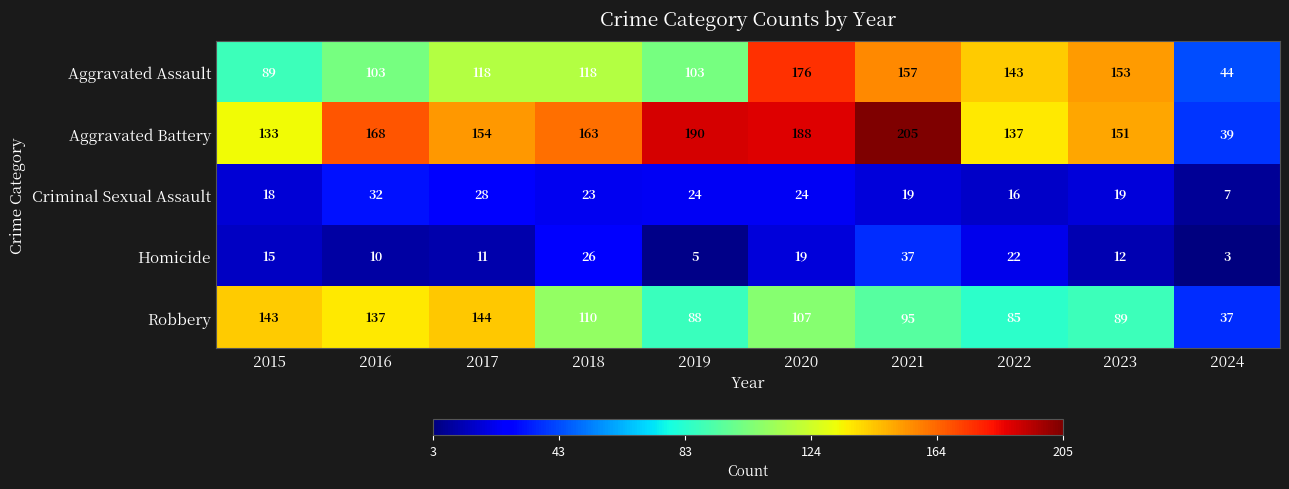

Is the value of Aggravated Assault at 2016 greater than the value of Homicide at 2015?

Yes